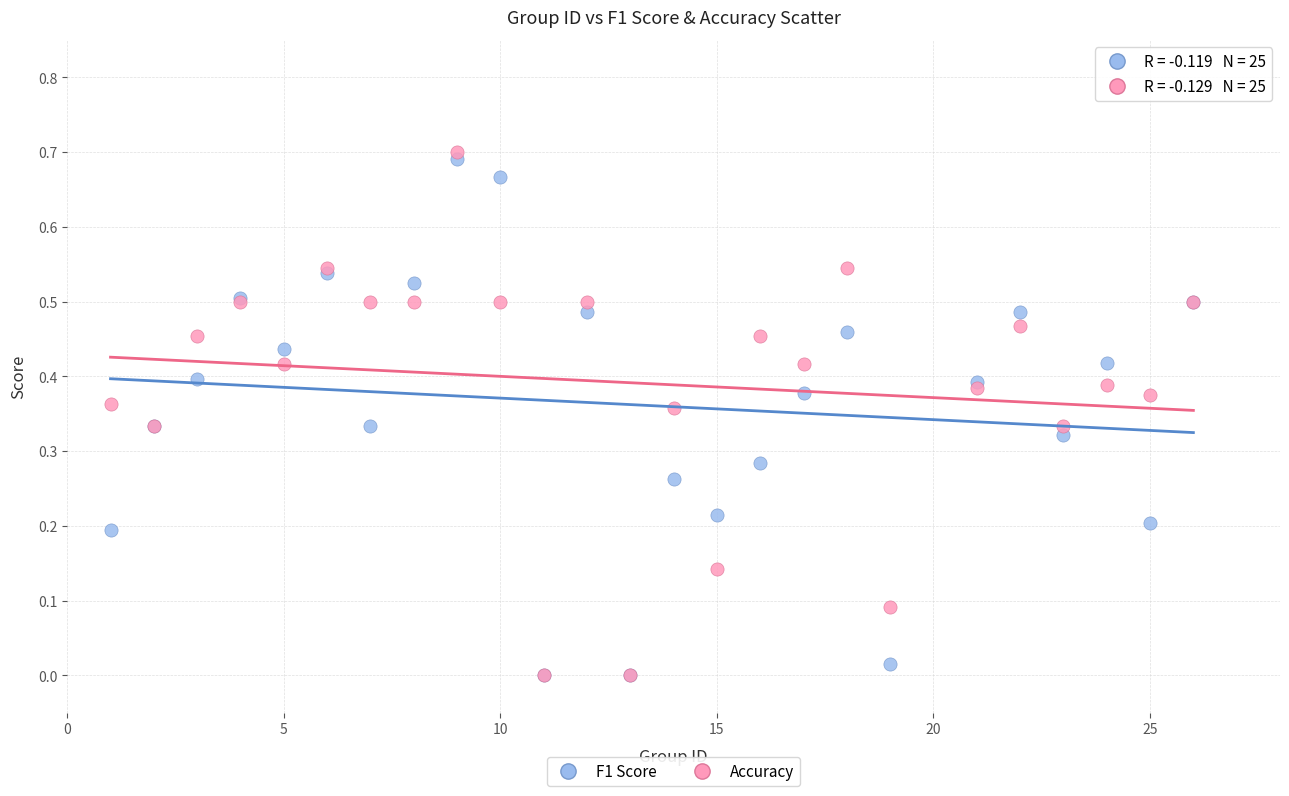

What are all the series names shown in the legend?

F1 Score, Accuracy